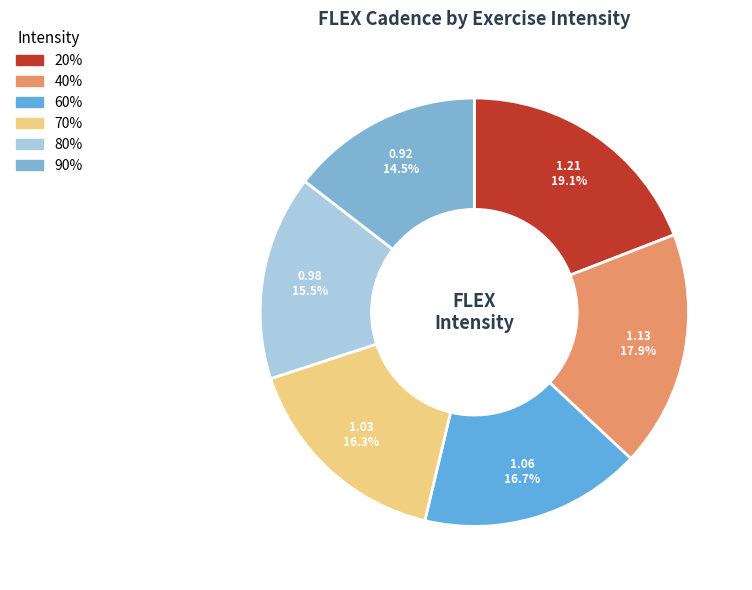

Count the number of slices in the pie.

6